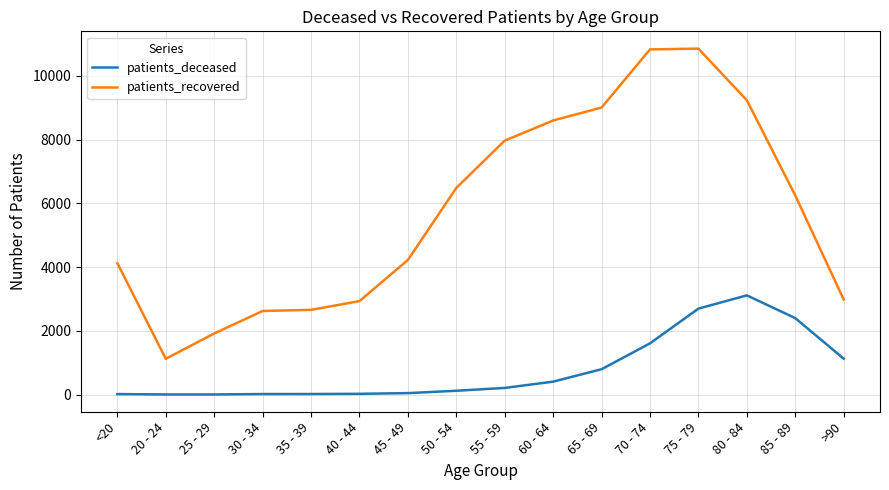

What is the sum of the patients_deceased values at 55 - 59 and 30 - 34?

224